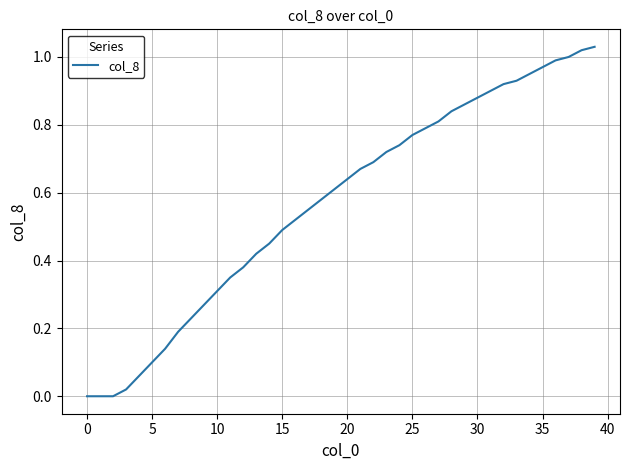

What is the value of the 27th point from the left?

0.8